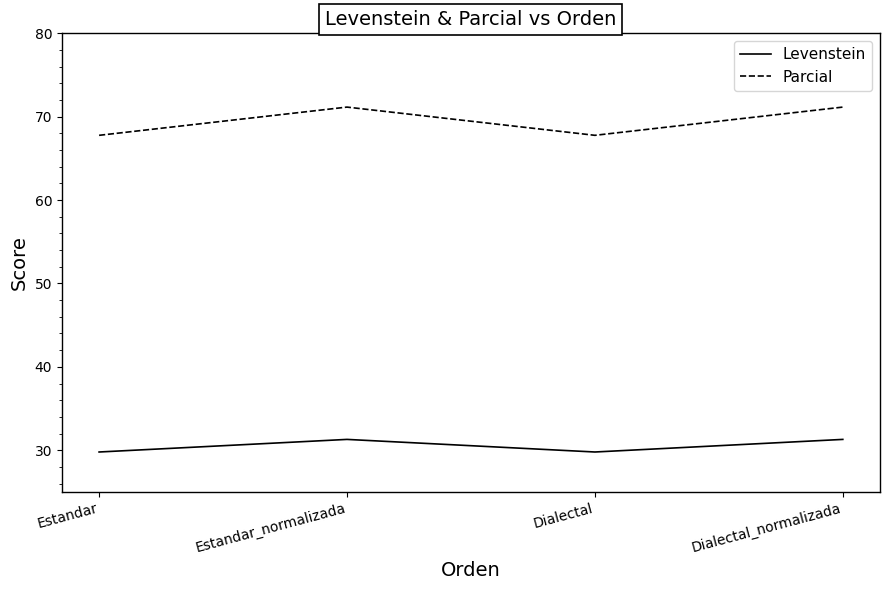

What is the difference between the Parcial values at Estandar_normalizada and Dialectal?

3.4